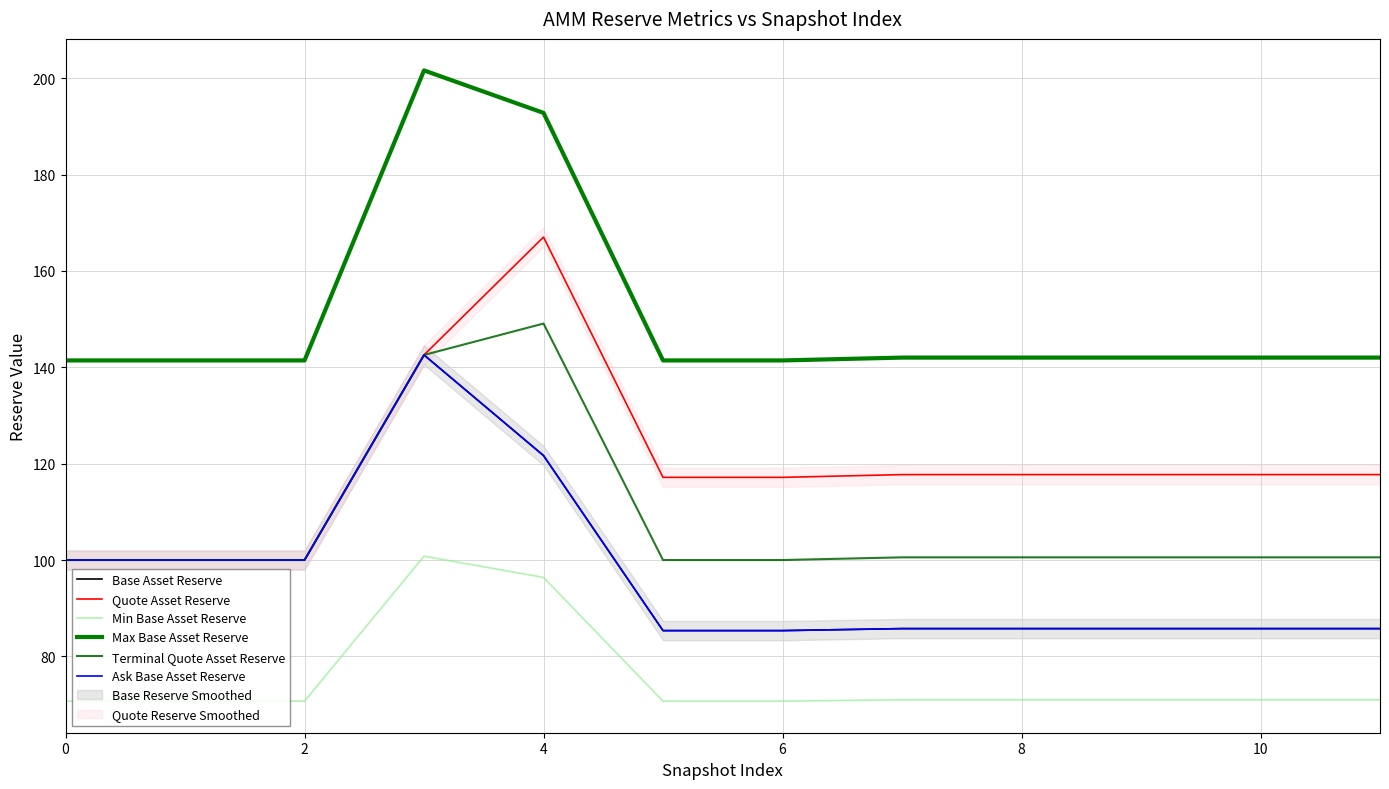

Is the value of Base Asset Reserve at 2 greater than the value of Terminal Quote Asset Reserve at 2?

No